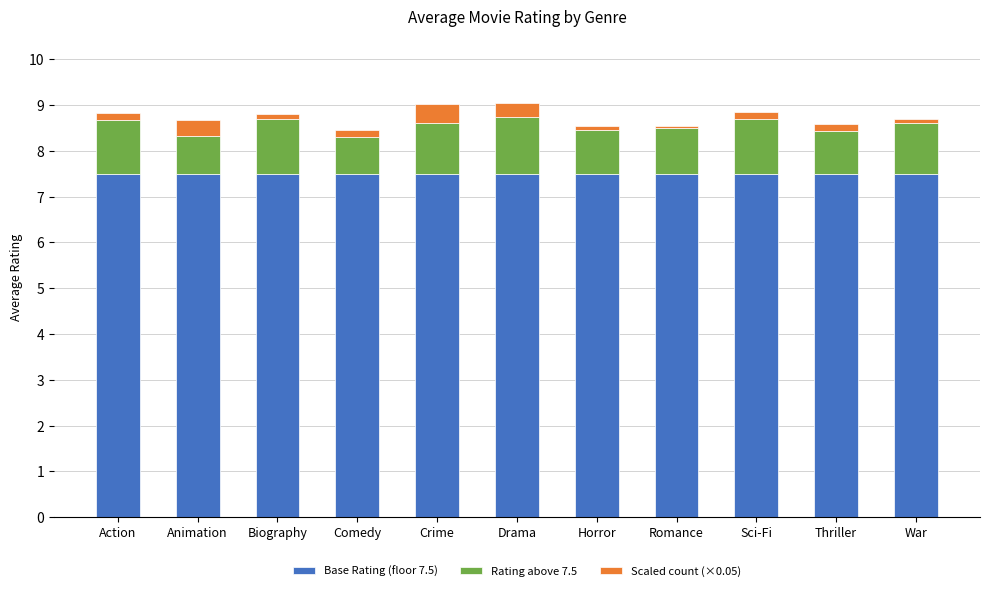

What is the maximum value for Base Rating (floor 7.5)?

7.5